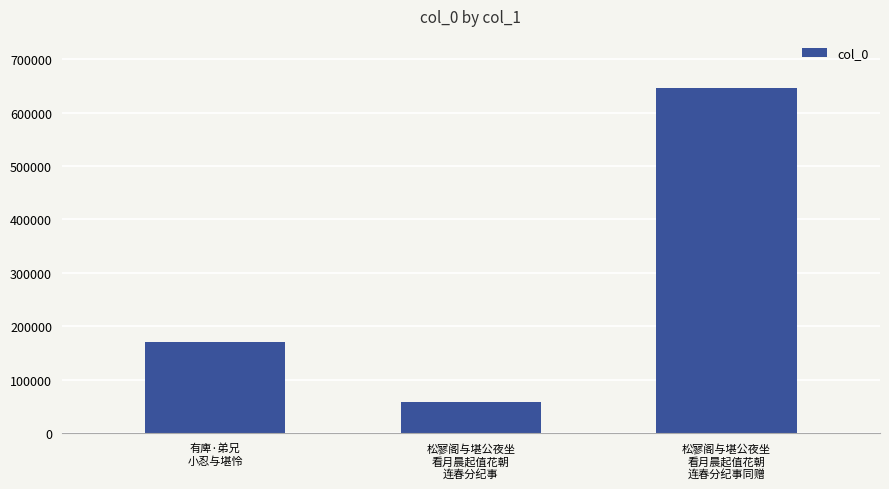

Rank the categories by value from highest to lowest.

松寥阁与堪公夜坐
看月晨起值花朝
连春分纪事同赠, 有庳·弟兄
小忍与堪怜, 松寥阁与堪公夜坐
看月晨起值花朝
连春分纪事